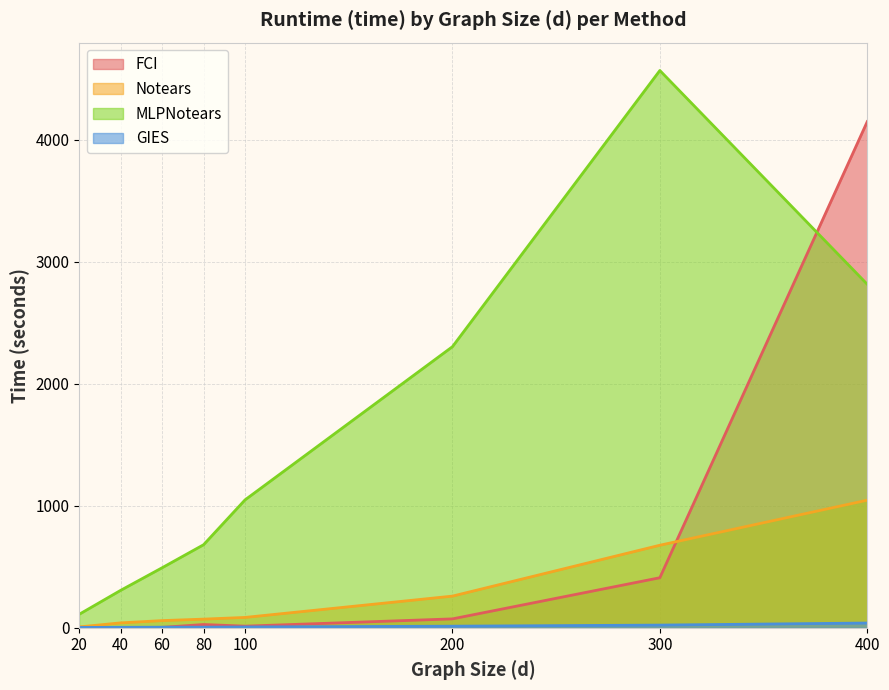

What is the minimum value for MLPNotears?

110.1